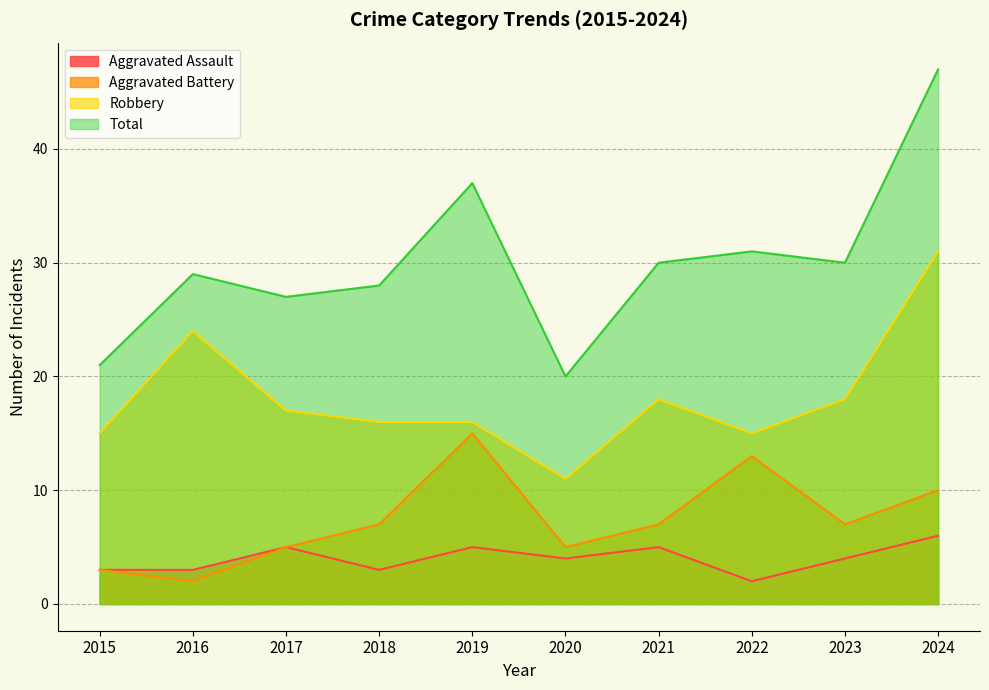

How many categories are shown in the chart?

10